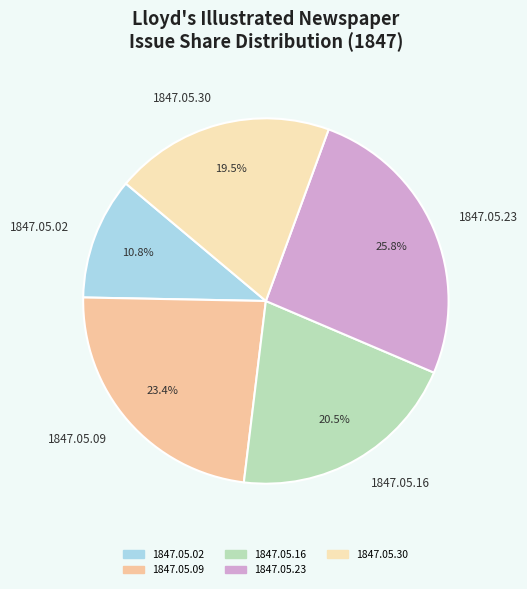

Rank the categories by value from lowest to highest.

1847.05.02, 1847.05.30, 1847.05.16, 1847.05.09, 1847.05.23